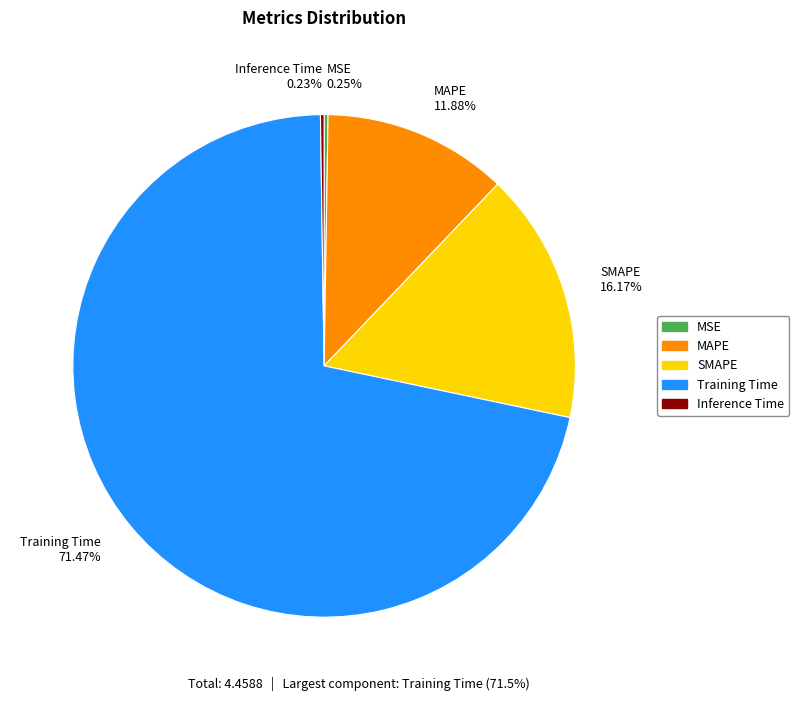

How much of the chart is everything except SMAPE?

83.8%